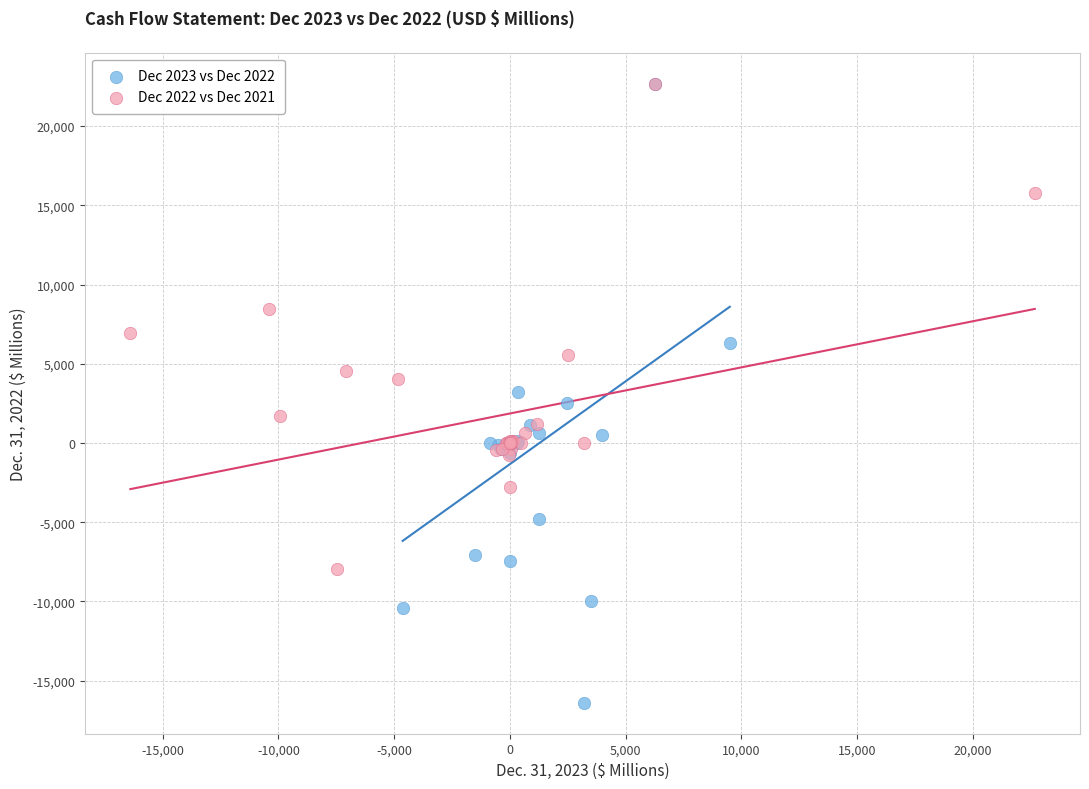

Which series reaches the minimum Y coordinate?

Dec 2023 vs Dec 2022